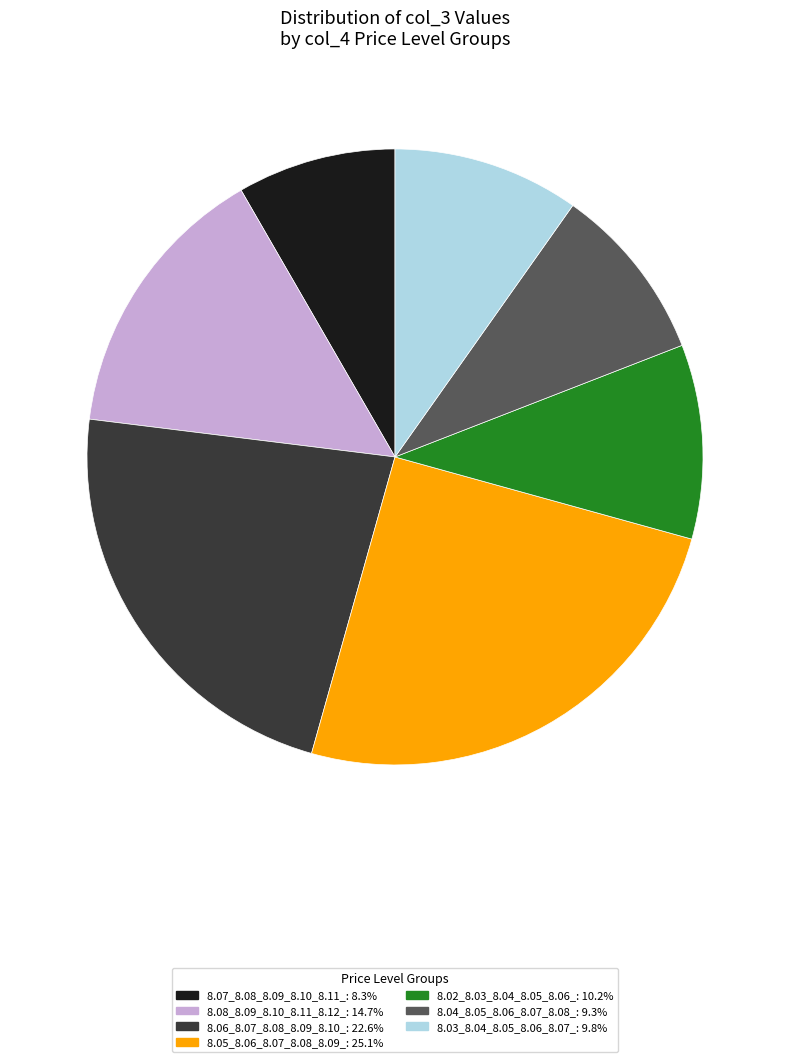

Is there a majority slice in this chart?

No